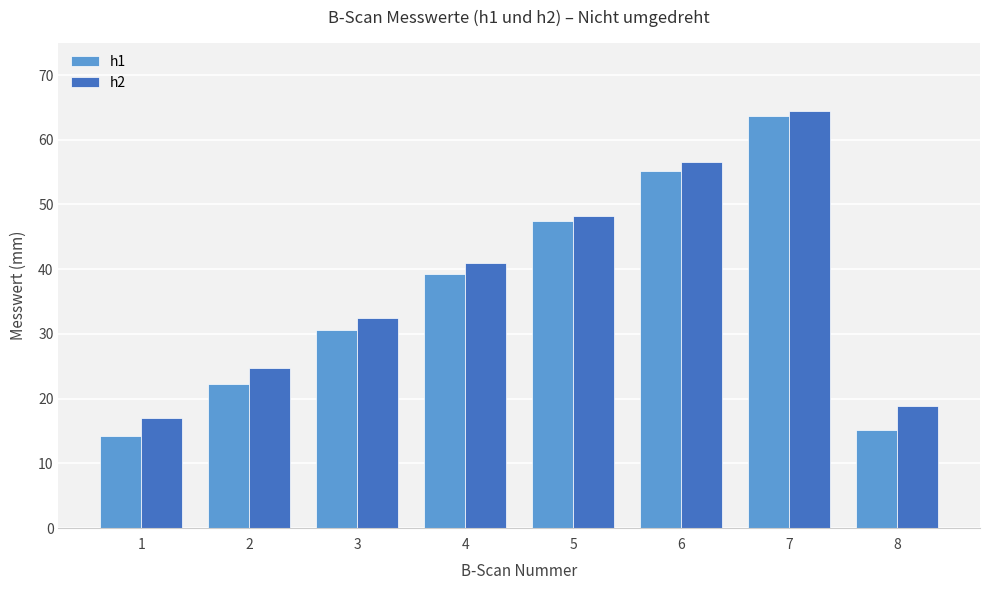

The h2 series shows 64.4 at 7. True or false?

True